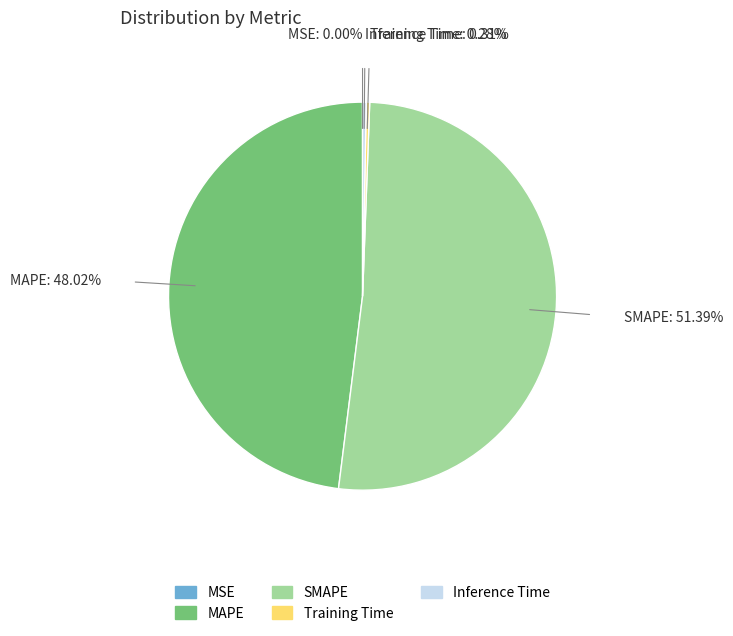

Which category has the biggest portion of the pie?

SMAPE